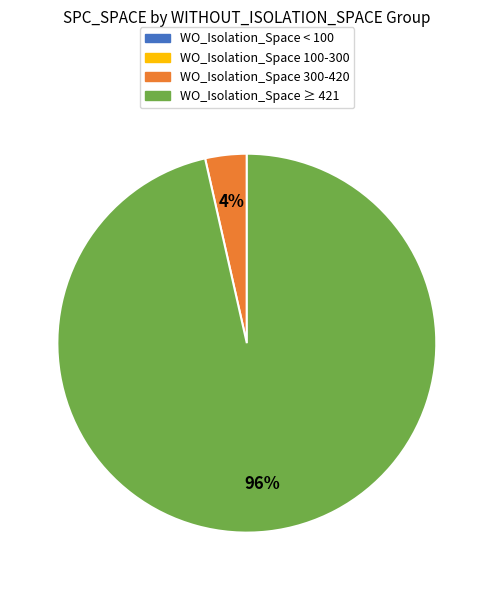

Is there any slice that represents more than half of the pie?

Yes